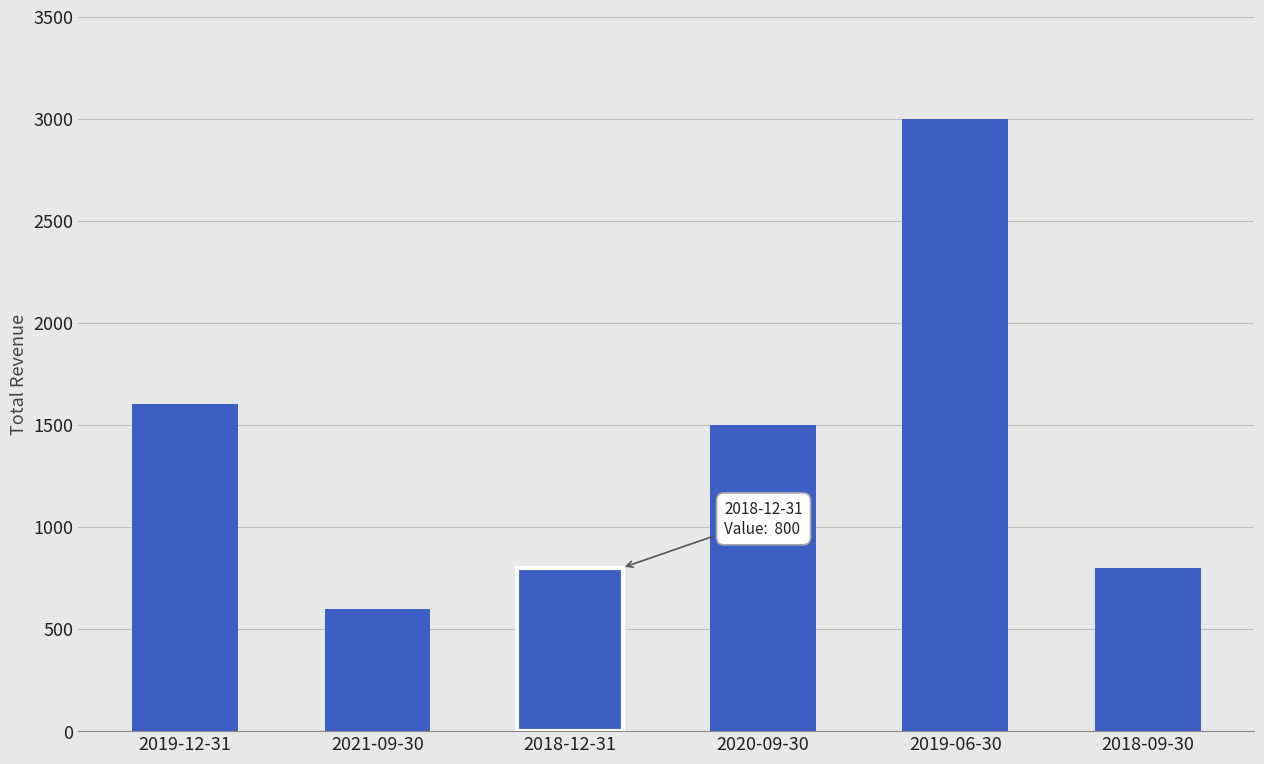

Count the number of categories in the chart.

6